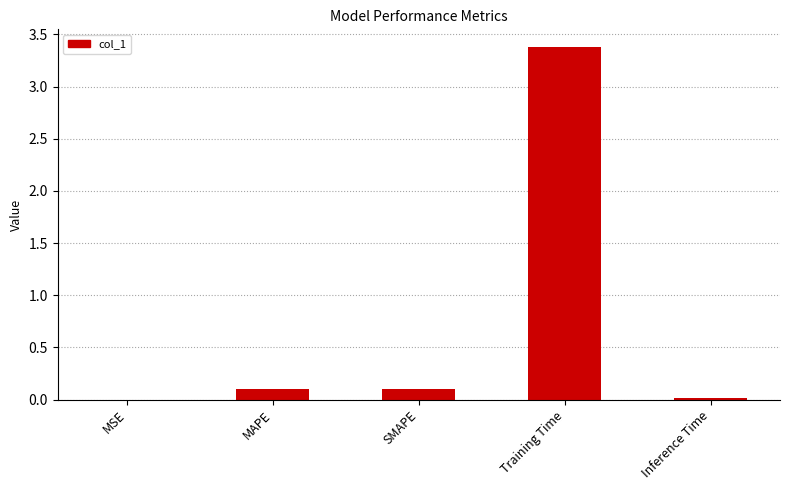

The value at SMAPE is 0.1. True or false?

True